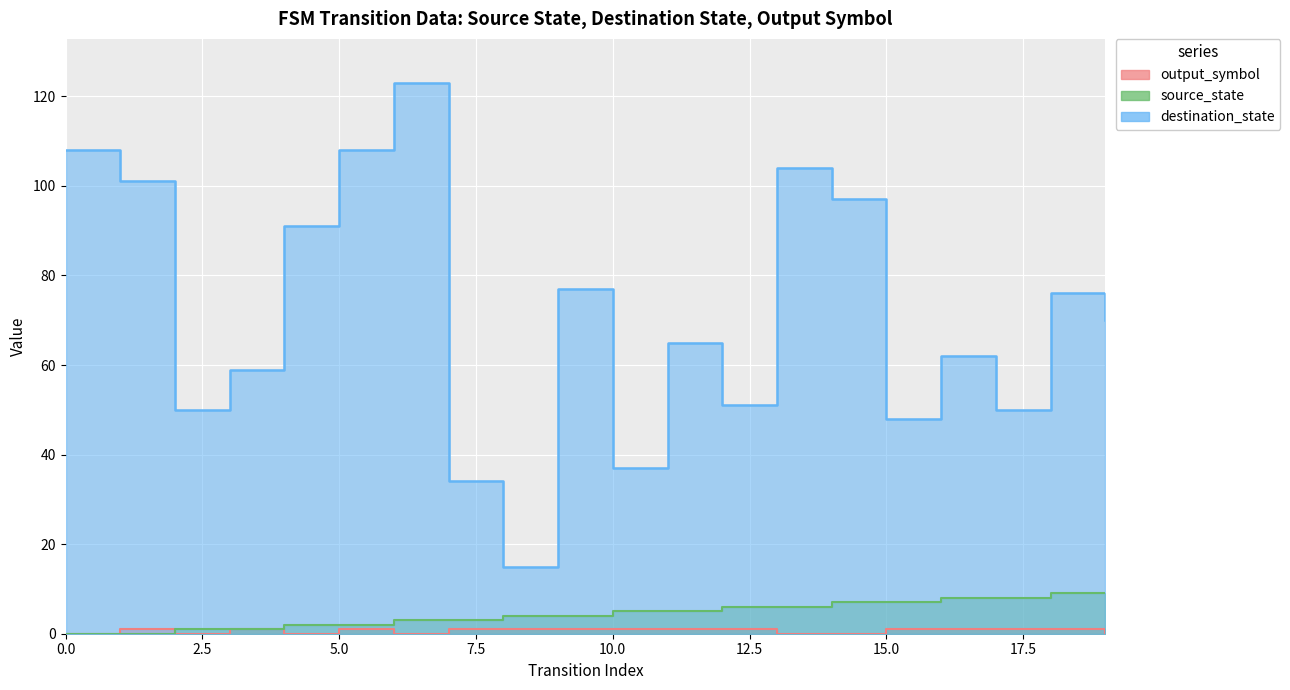

Reading left to right, transcribe all the data shown in this chart.

source_state: 0=0	1=0	2=1	3=1	4=2	5=2	6=3	7=3	8=4	9=4	10=5	11=5	12=6	13=6	14=7	15=7	16=8	17=8	18=9	19=9
destination_state: 0=108	1=101	2=50	3=59	4=91	5=108	6=123	7=34	8=15	9=77	10=37	11=65	12=51	13=104	14=97	15=48	16=62	17=50	18=76	19=70
output_symbol: 0=0	1=1	2=0	3=1	4=0	5=1	6=0	7=1	8=1	9=1	10=1	11=1	12=1	13=0	14=0	15=1	16=1	17=1	18=1	19=0